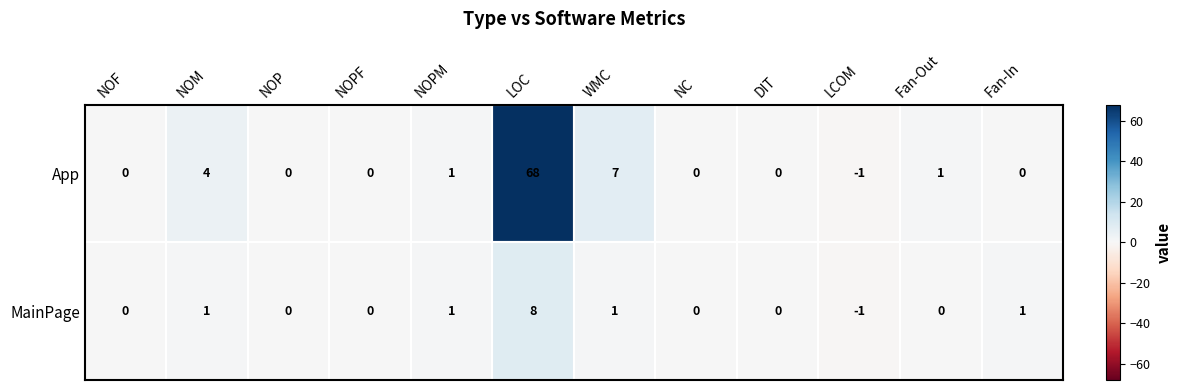

Count the number of categories in the chart.

12